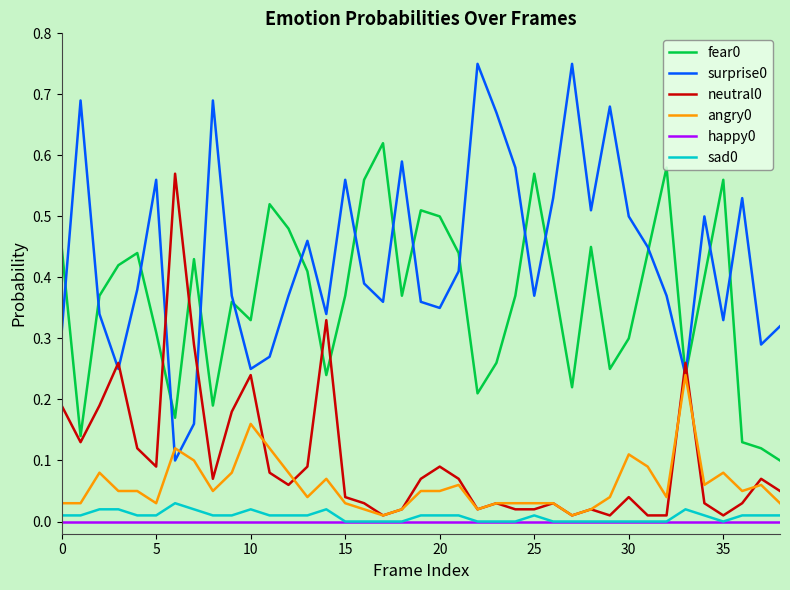

True or false: sad0 and surprise0 intersect in this chart.

False